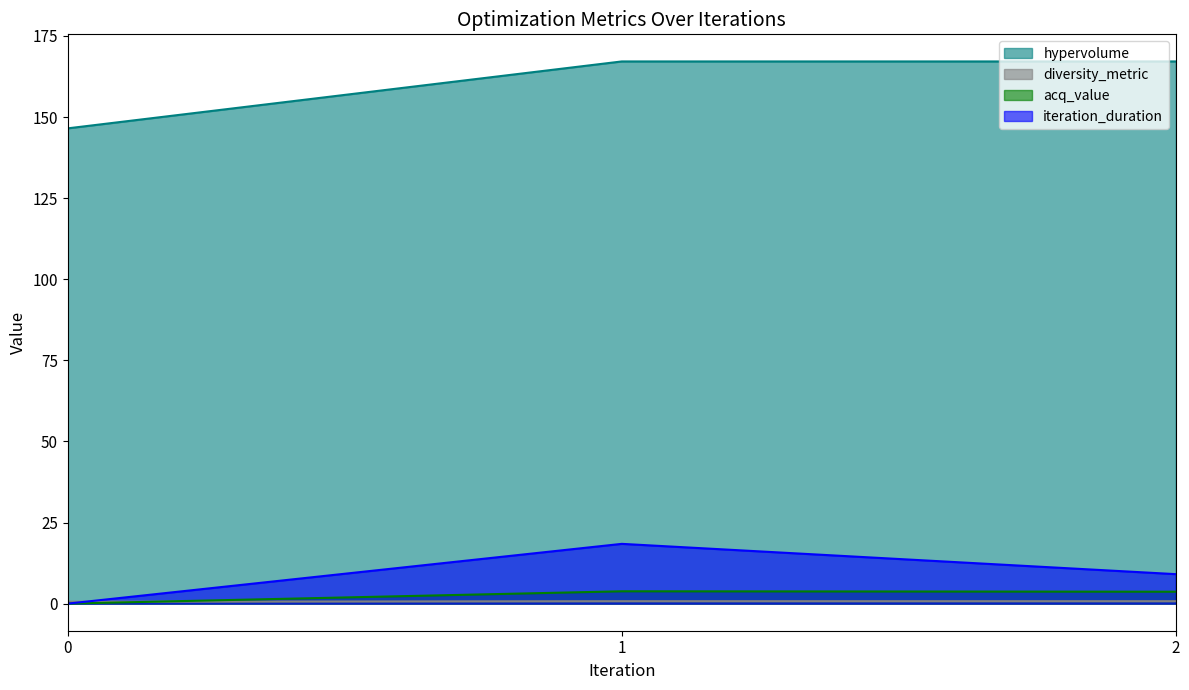

Reading left to right, extract all data points from this chart.

hypervolume: 146.5	167.1	167.1
diversity_metric: 0.6	0.7	0.7
acq_value: 0.0	3.8	3.7
iteration_duration: 0.0	18.4	9.1